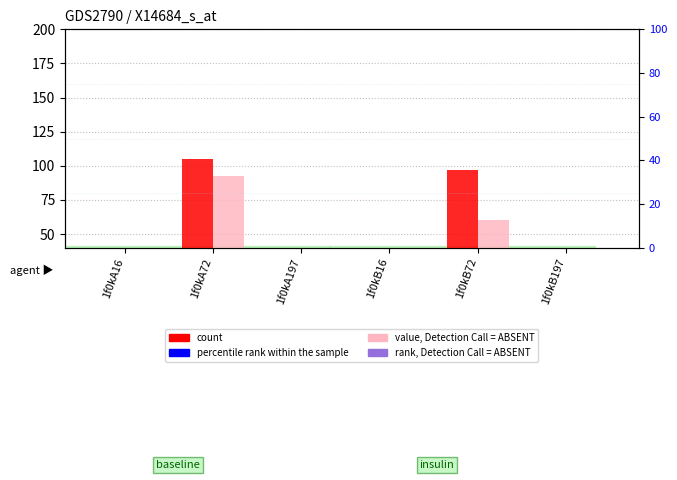

Which series has the largest Y range (max minus min)?

count